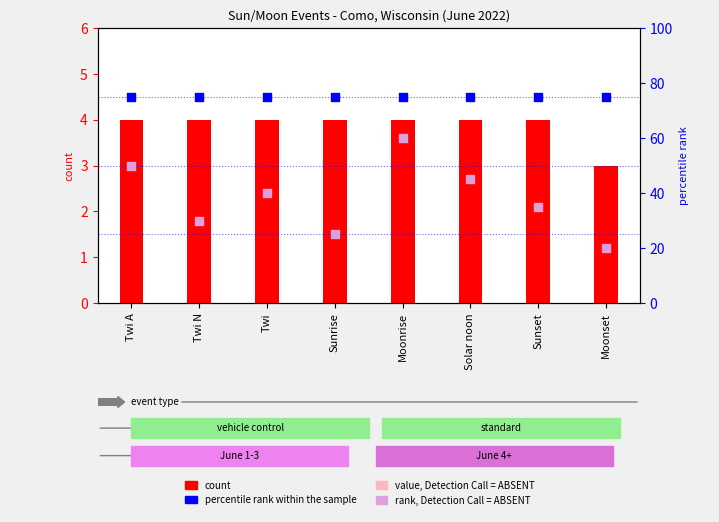

Which series contains the highest Y value?

percentile rank within the sample